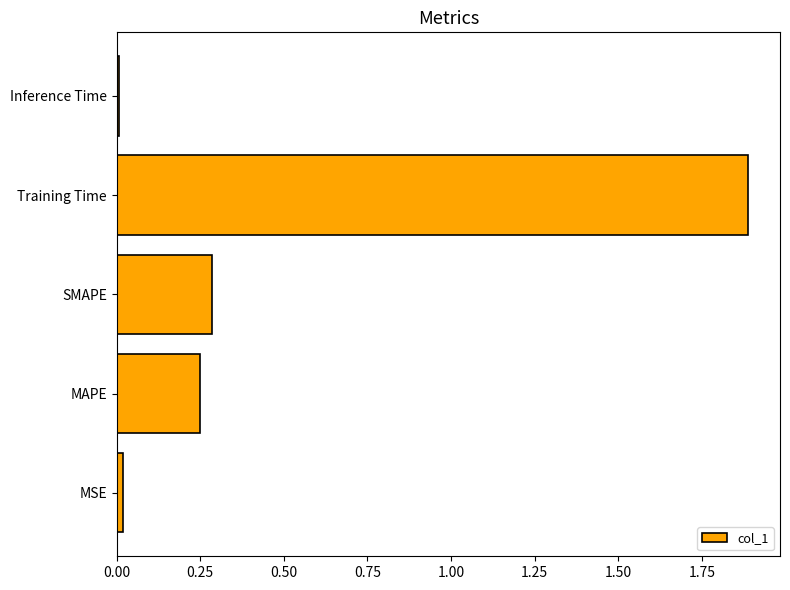

What is the change in value from MAPE to Training Time?

+1.6